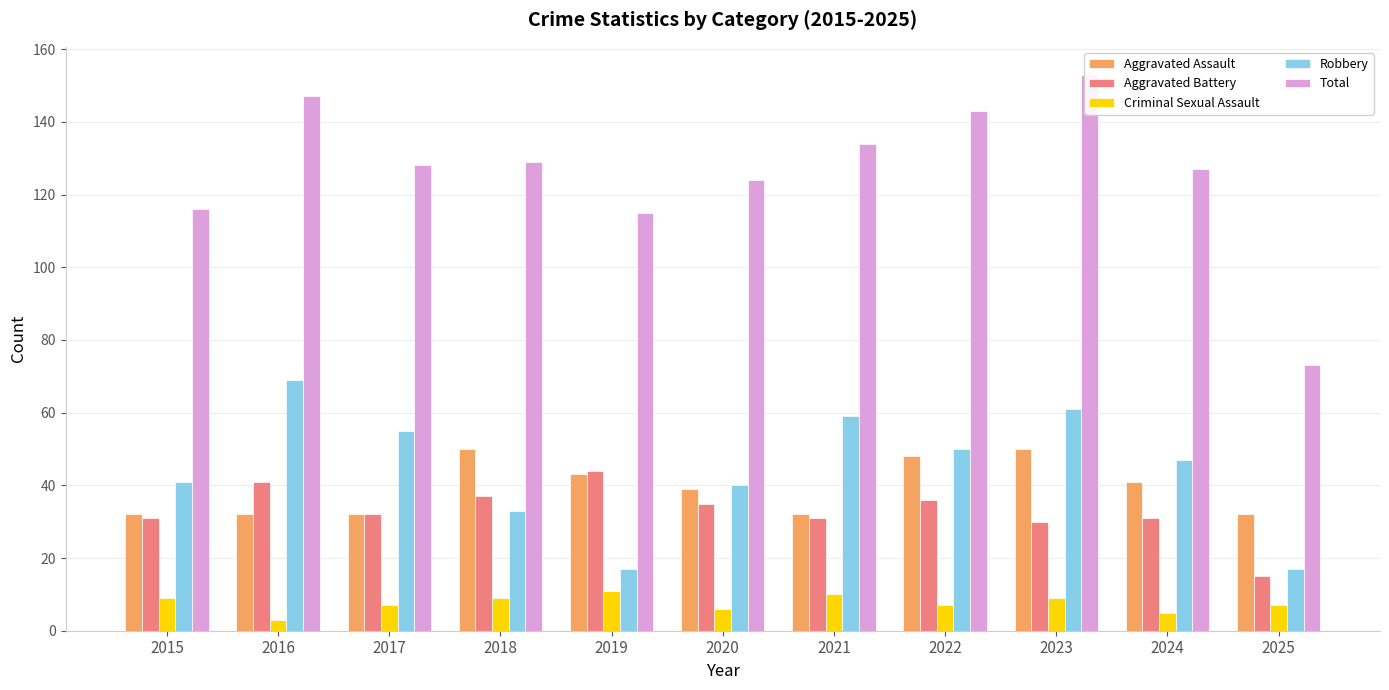

Where does the Aggravated Assault series first go above 39?

2018